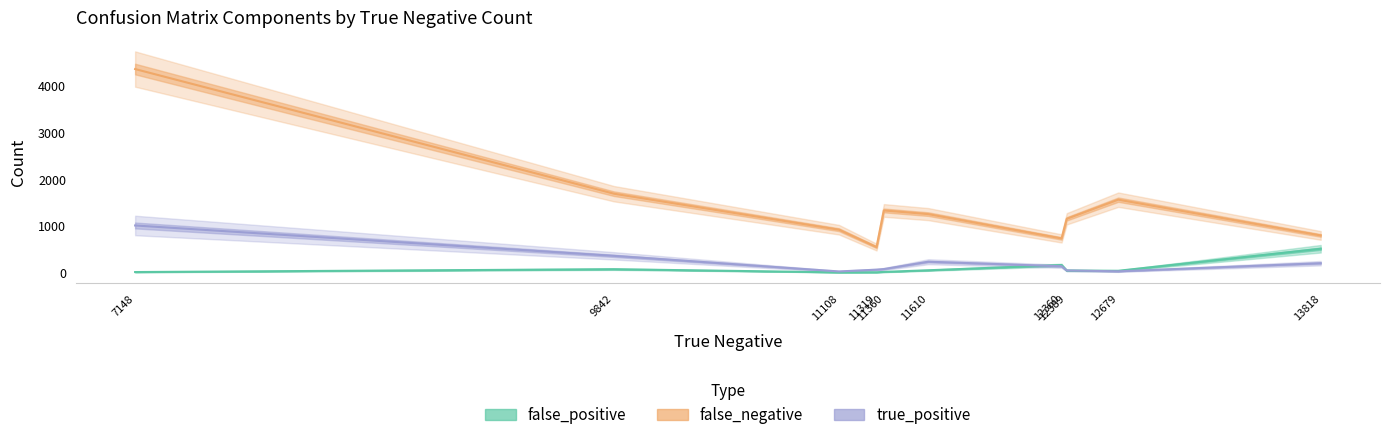

Which series has the widest spread of values?

false_negative